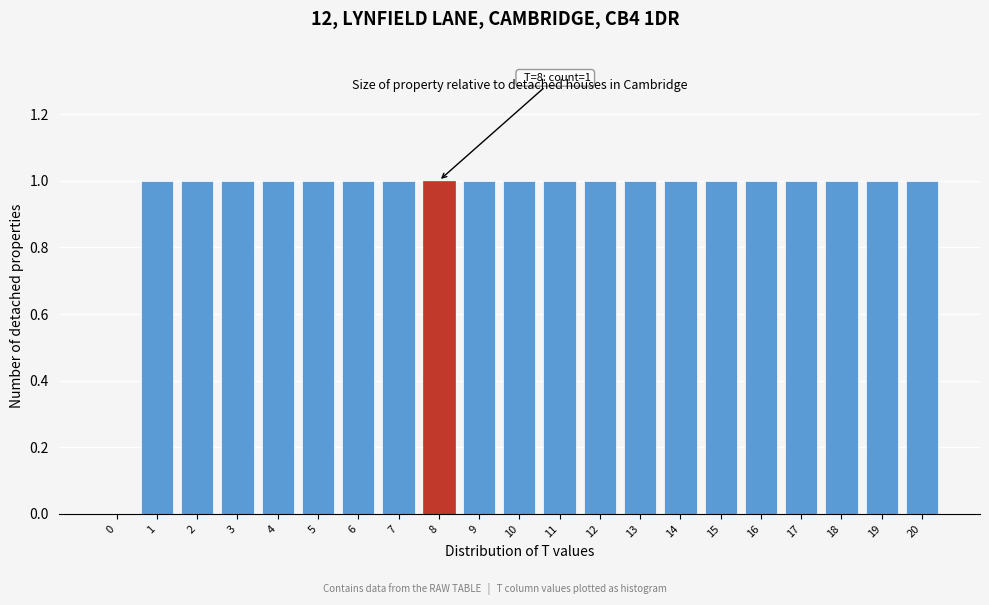

Reading left to right, transcribe all the data shown in this chart.

0=0	1=1	2=1	3=1	4=1	5=1	6=1	7=1	8=1	9=1	10=1	11=1	12=1	13=1	14=1	15=1	16=1	17=1	18=1	19=1	20=1